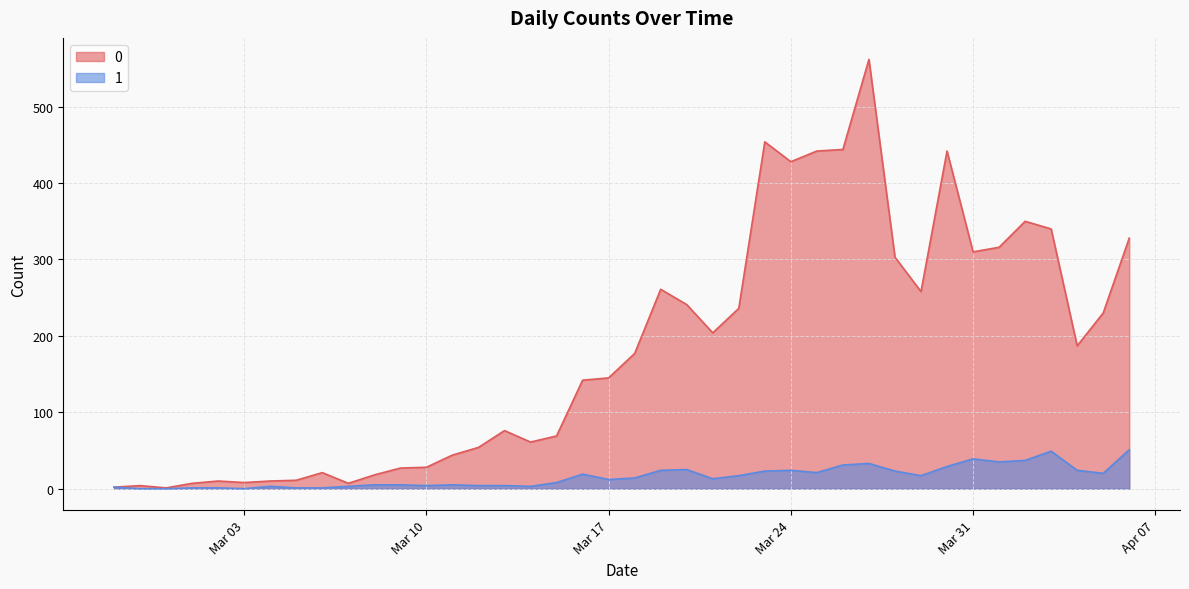

What are all the series names shown in the legend?

0, 1